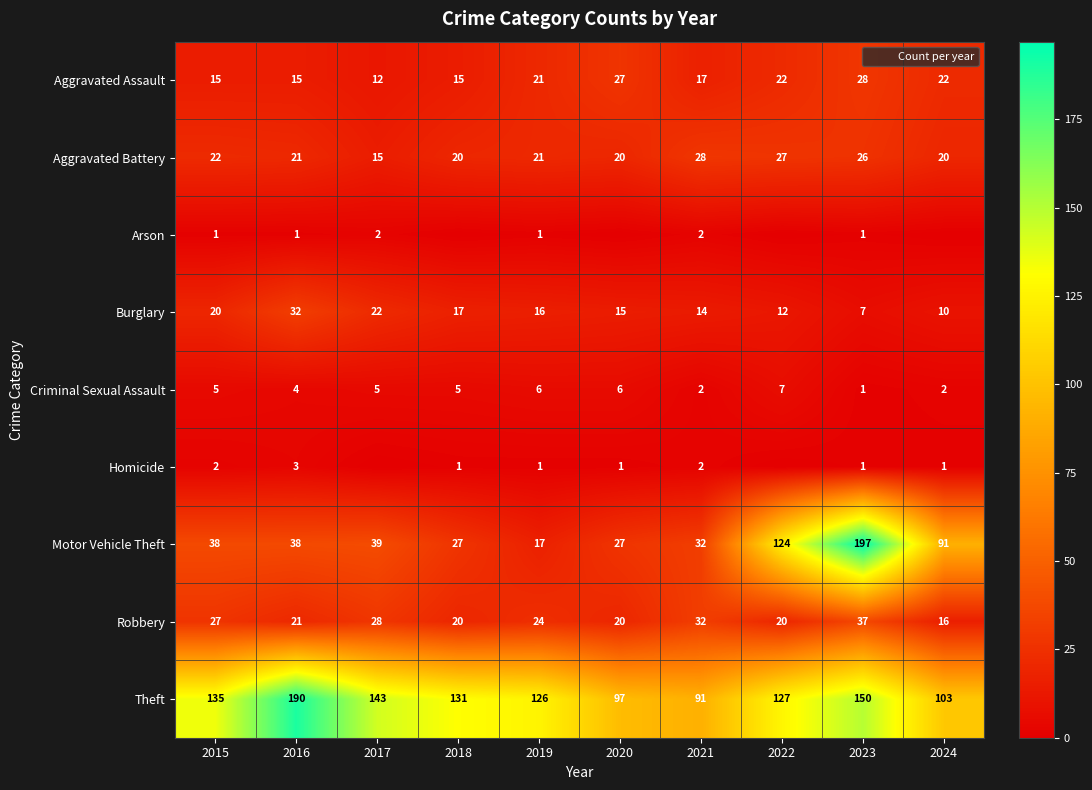

Which series has the widest spread of values?

Motor Vehicle Theft